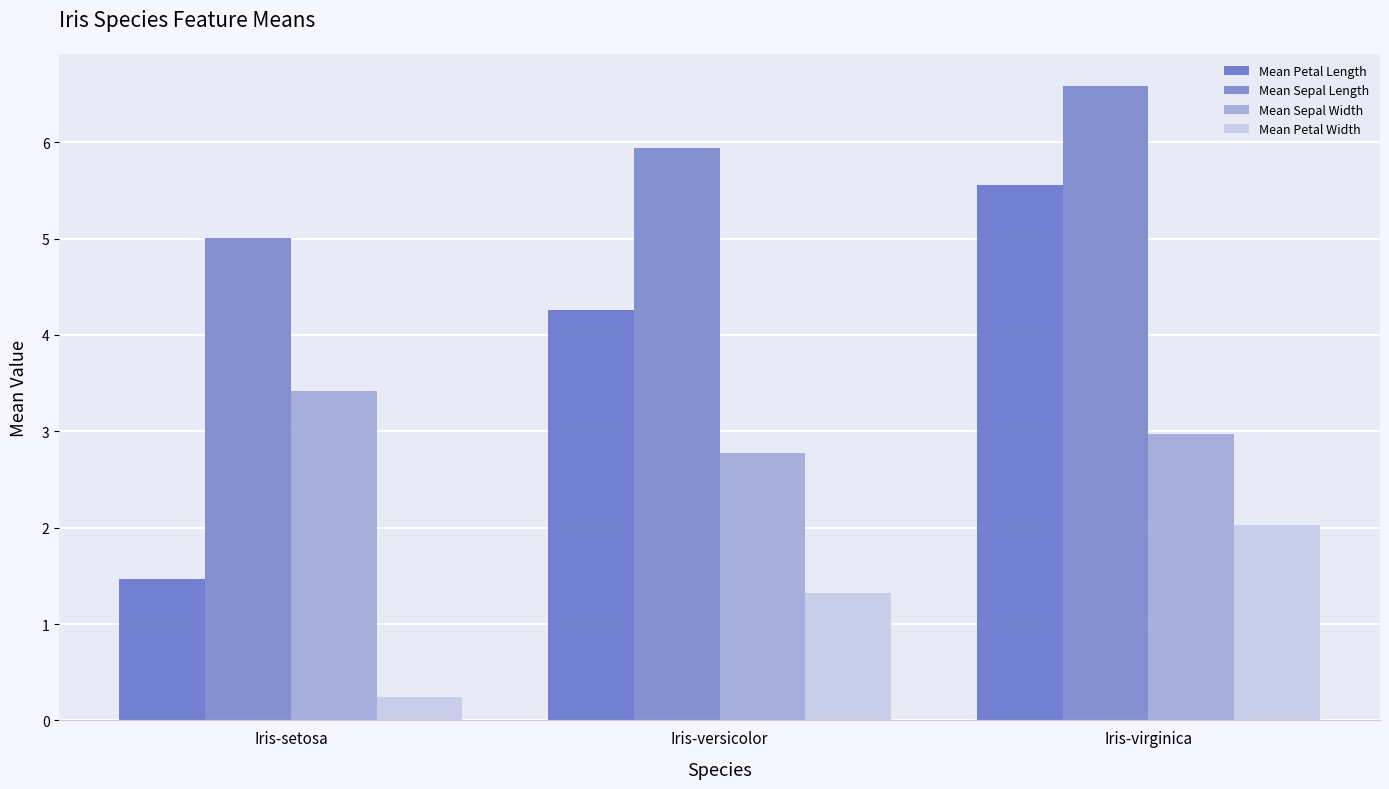

Reading left to right, transcribe all the data shown in this chart.

Mean Petal Length: 1.5	4.3	5.6
Mean Sepal Length: 5.0	5.9	6.6
Mean Sepal Width: 3.4	2.8	3.0
Mean Petal Width: 0.2	1.3	2.0